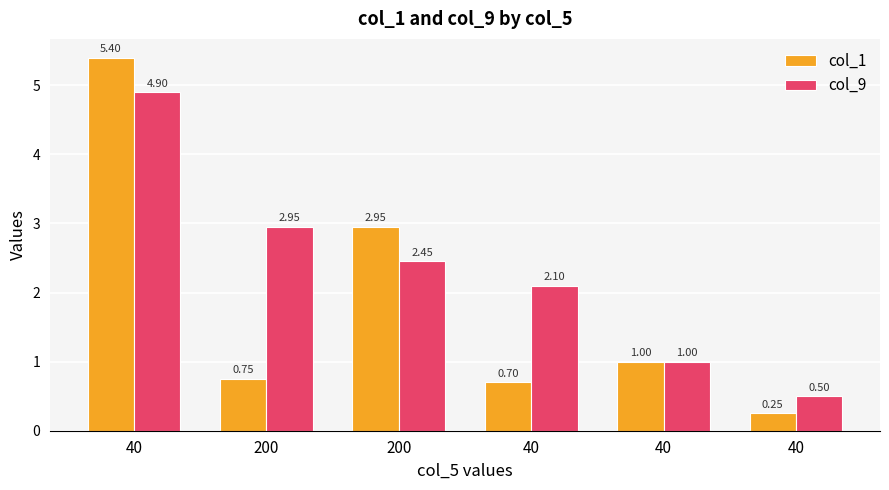

Count the number of categories in the chart.

6